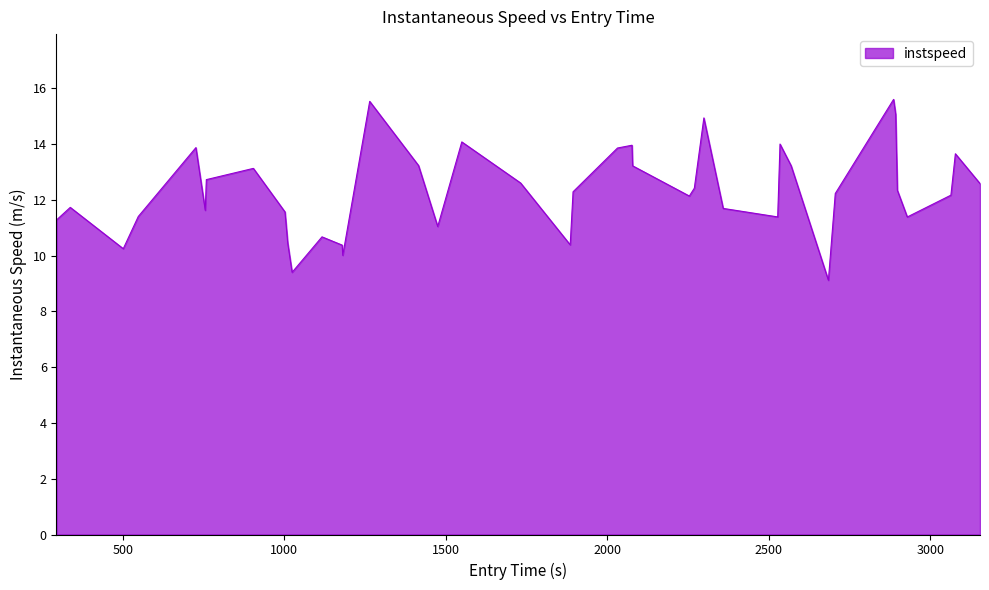

What is the greatest value displayed?

15.6